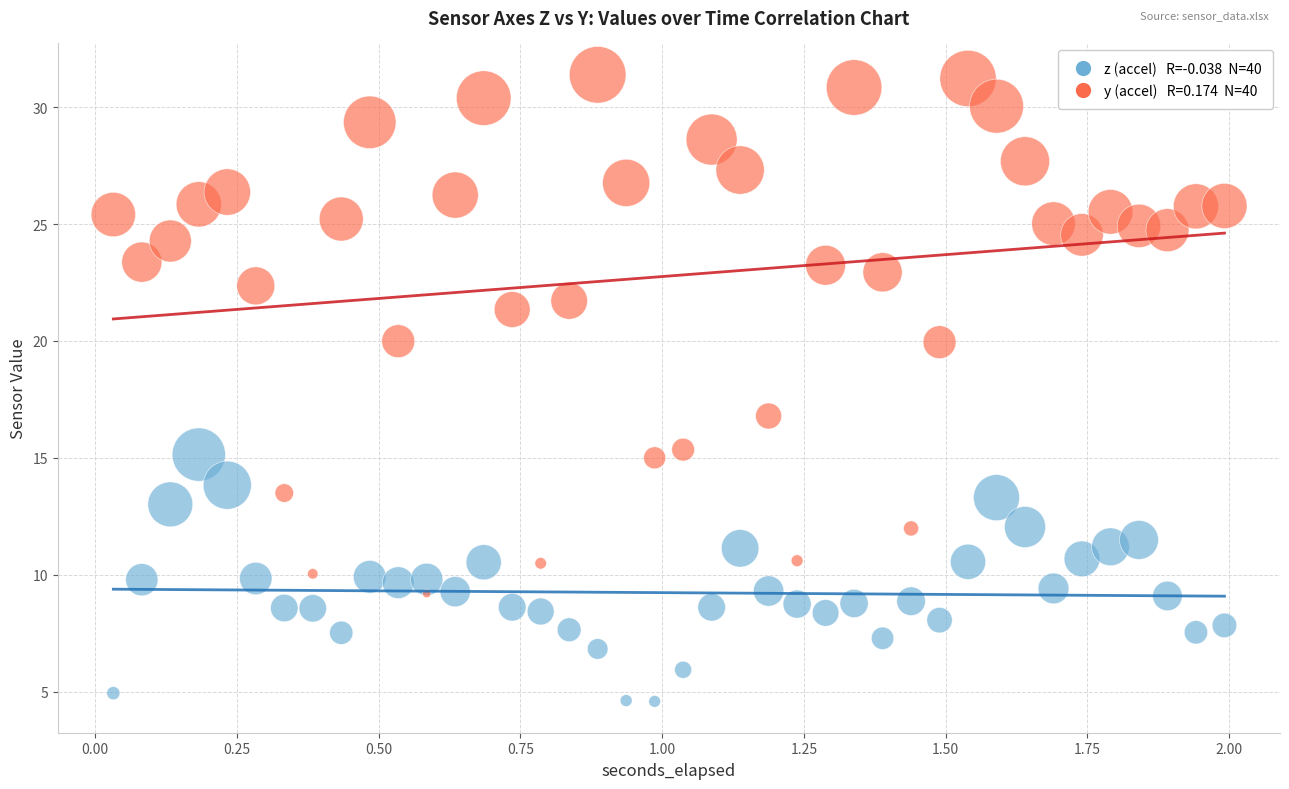

Across all data points, what is the range of X values (max minus min)?

2.0